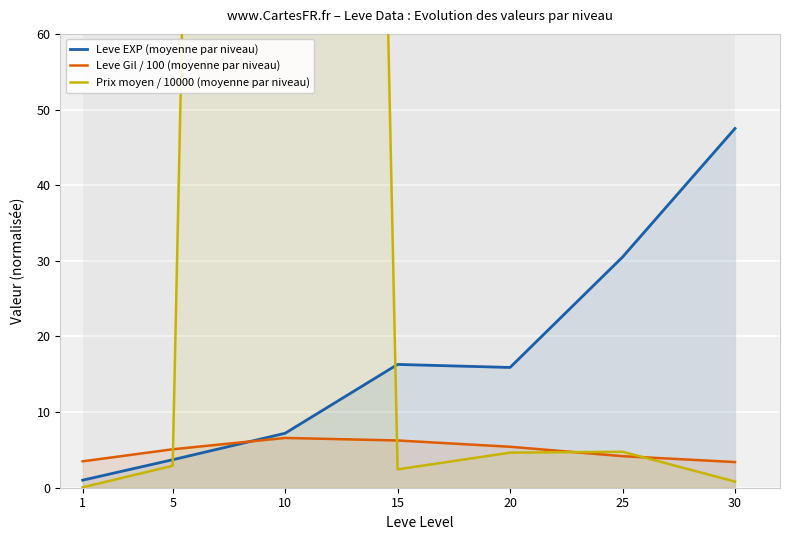

Read the Leve Gil / 100 (moyenne par niveau) value at 30.

3.4